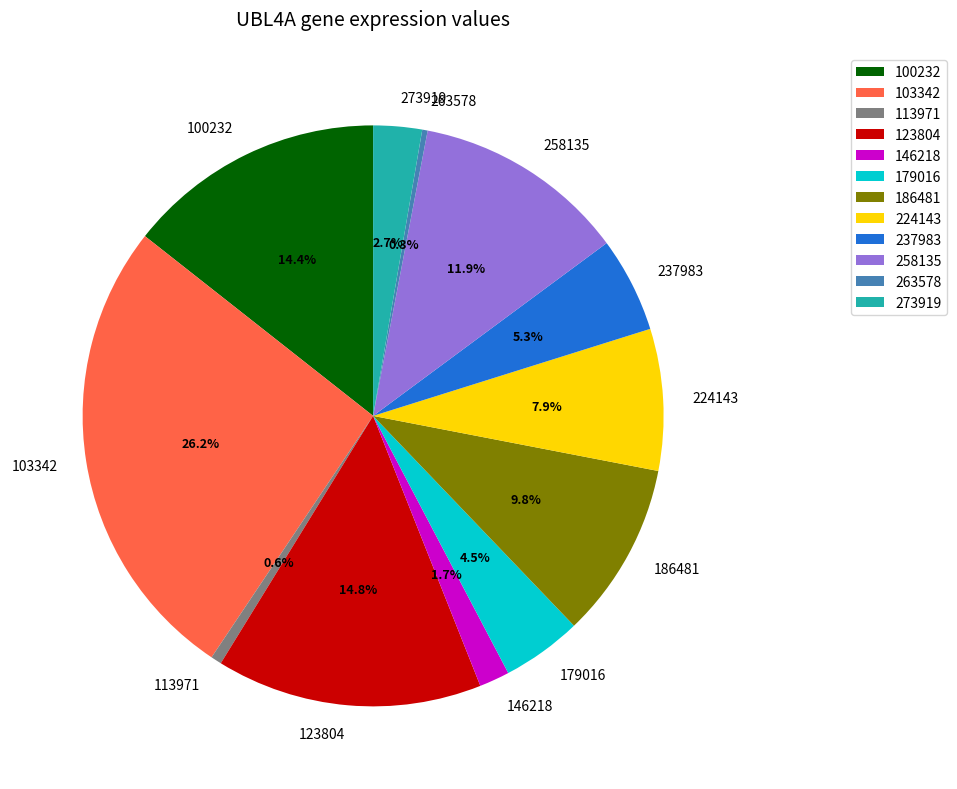

Count the number of slices in the pie.

12